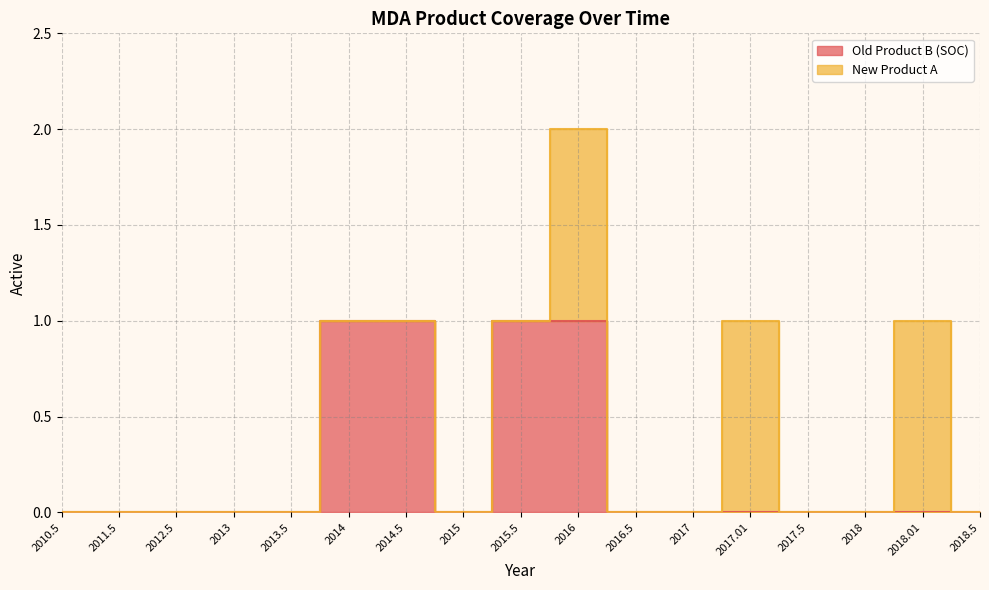

Does the chart display data point markers on the line(s)?

No